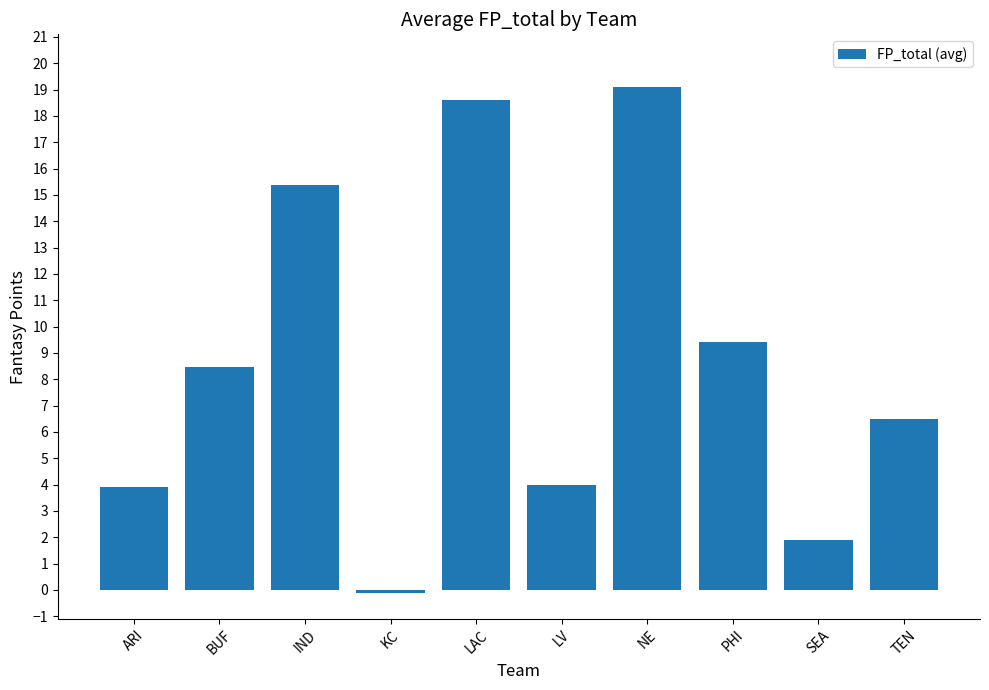

At which category does the chart reach its minimum across all series?

KC